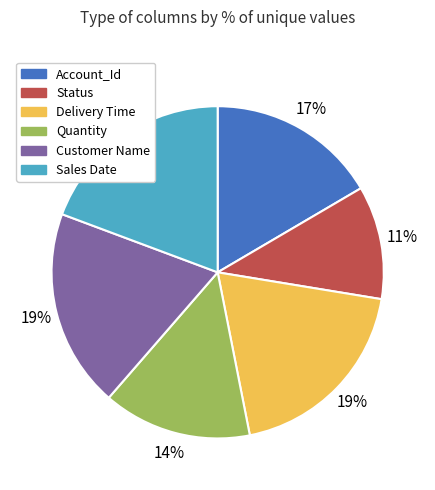

How many slices are in this pie chart?

6